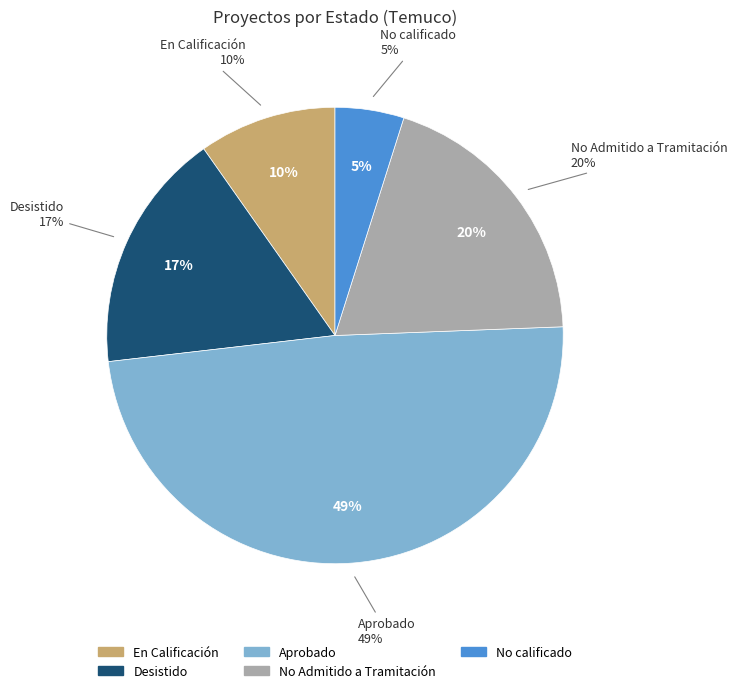

How many segments does this pie chart have?

5